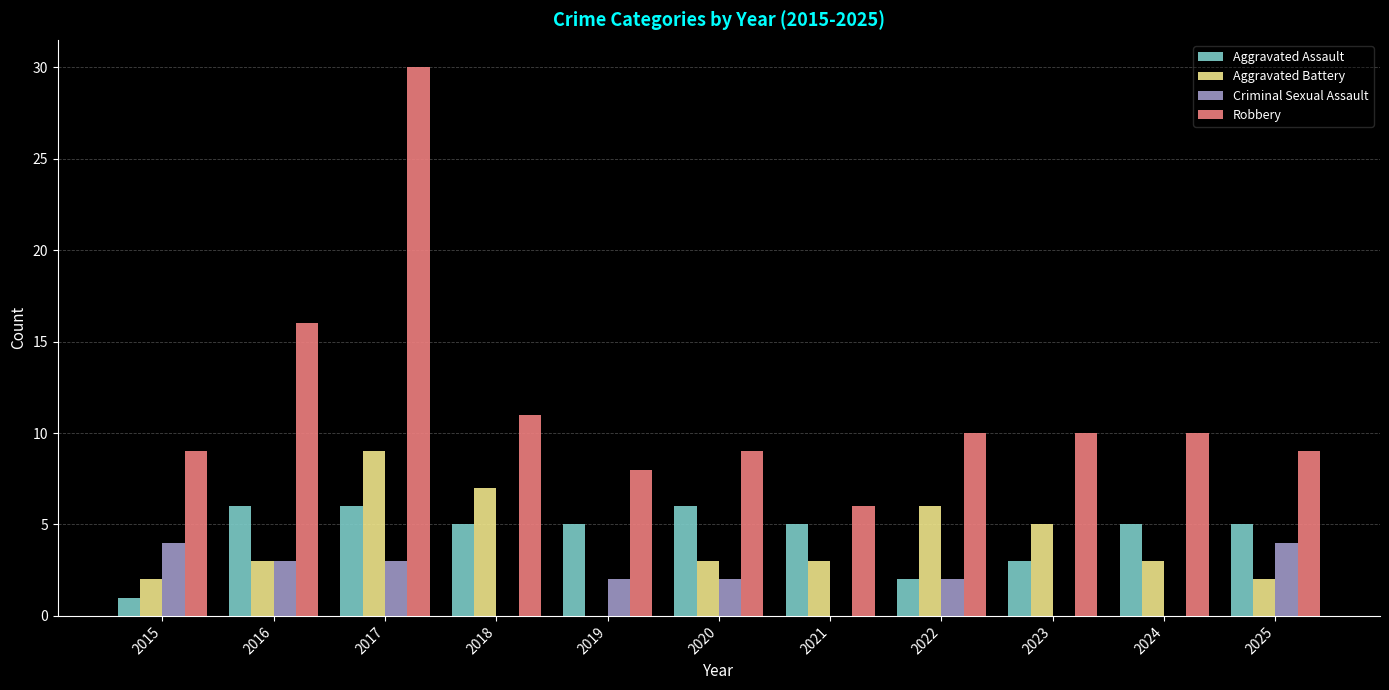

What is the average value of the Robbery series?

12